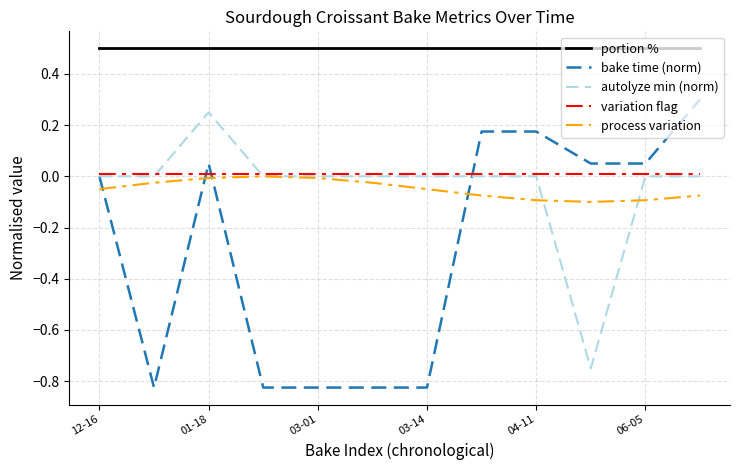

What is the greatest value displayed?

0.5